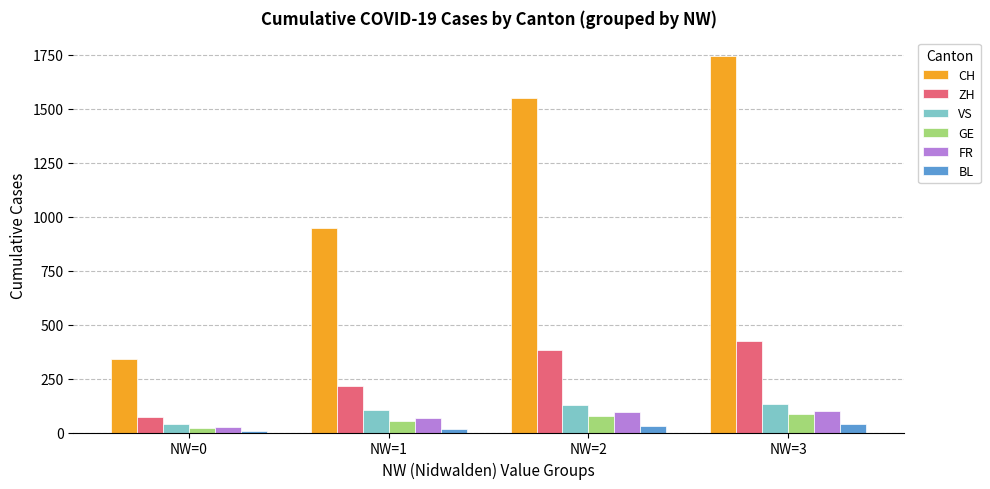

What is the minimum value for GE?

22